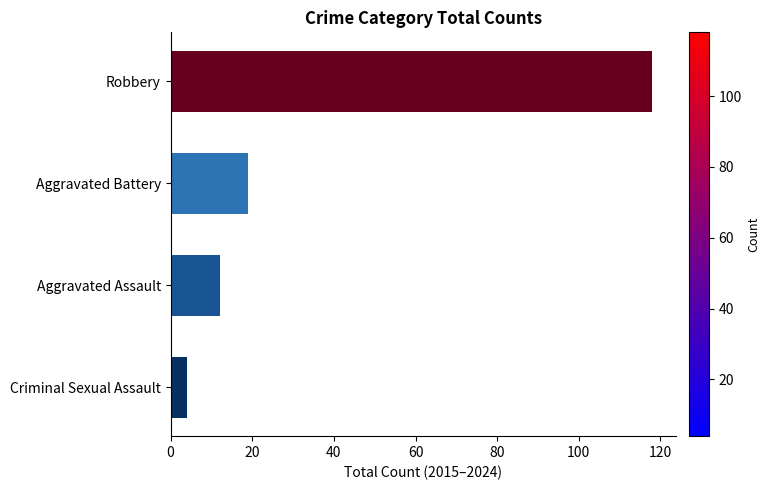

What is the value of the 1st bar from the left?

118